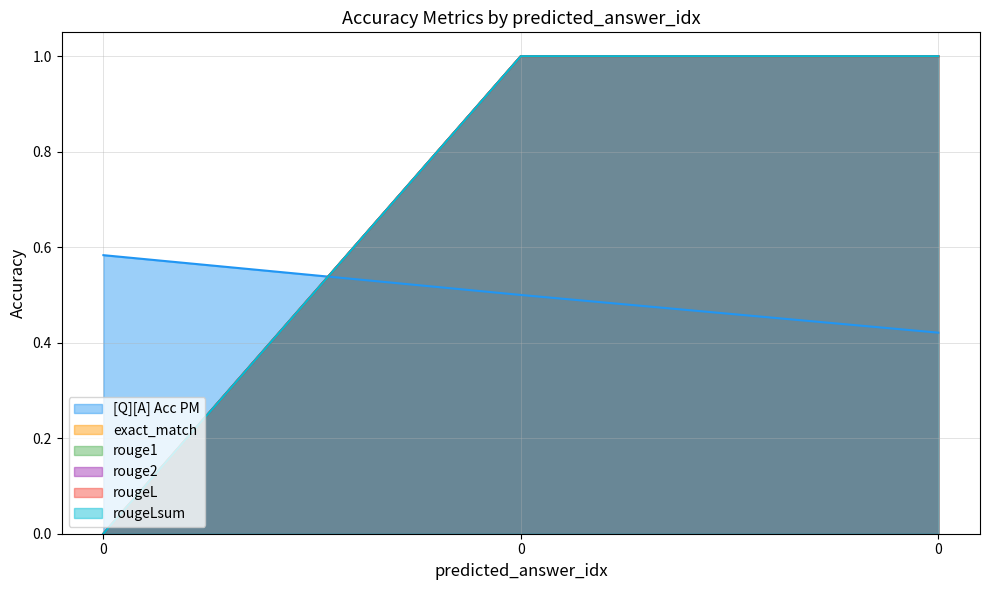

What is the sum of the exact_match values at 0 and 0?

1.0